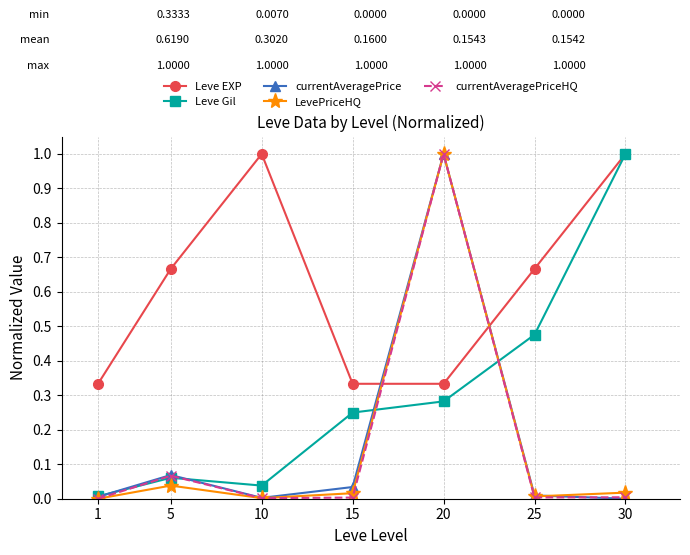

What is the sum of all LevePriceHQ values?

1.1